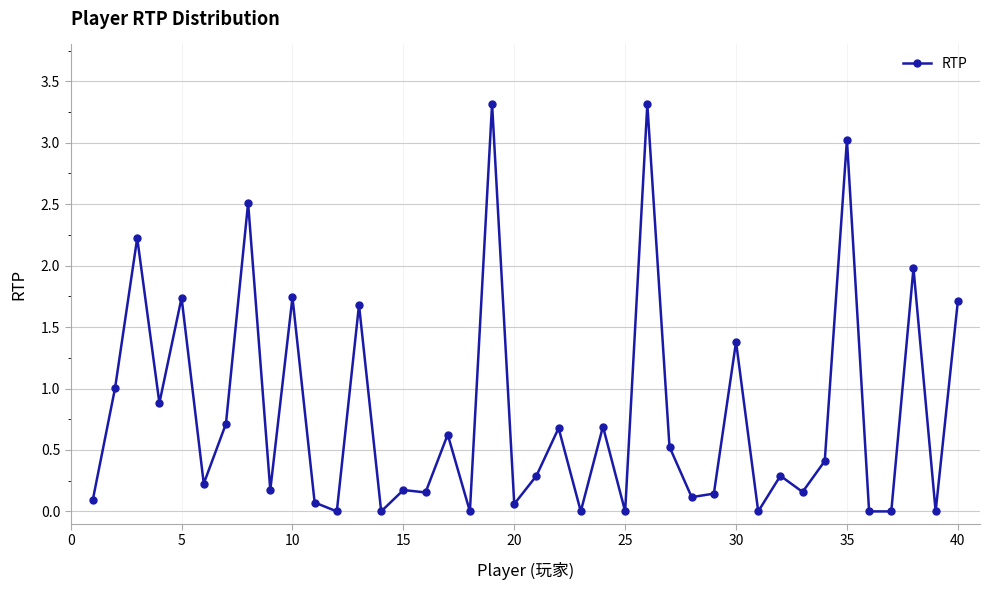

True or false: the data has more than 1 interior local peaks.

True